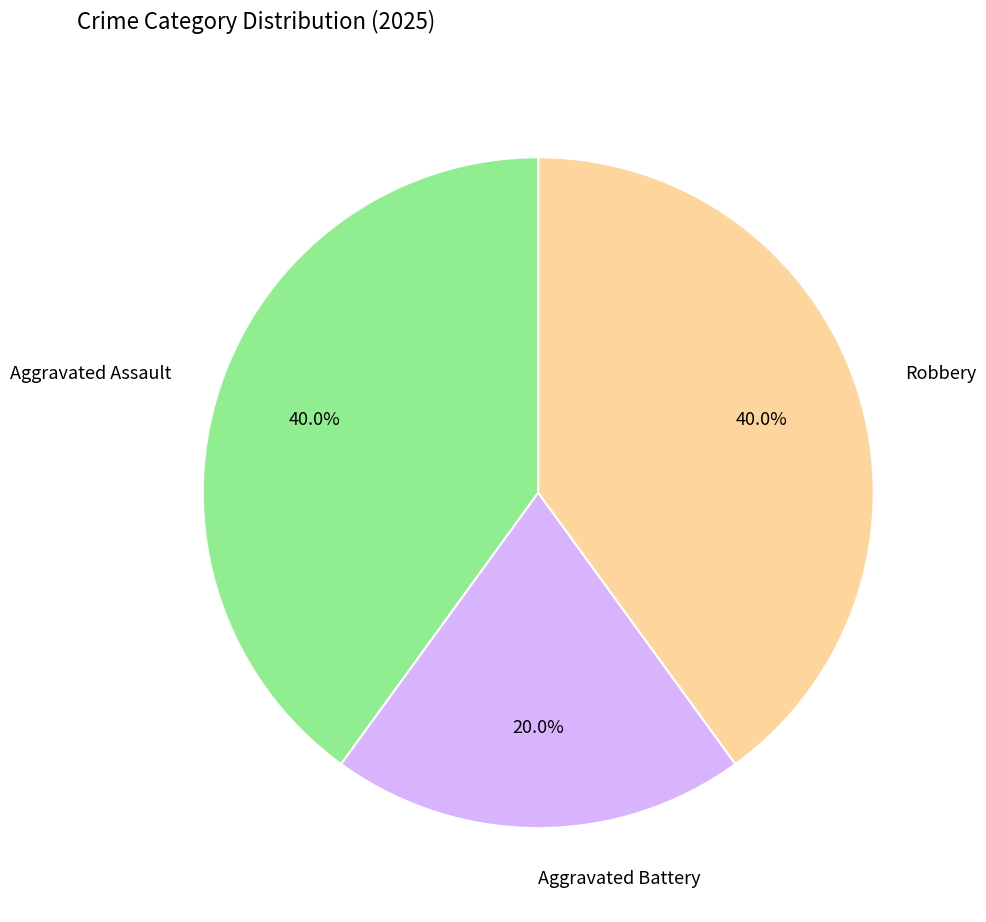

How many segments does this pie chart have?

3